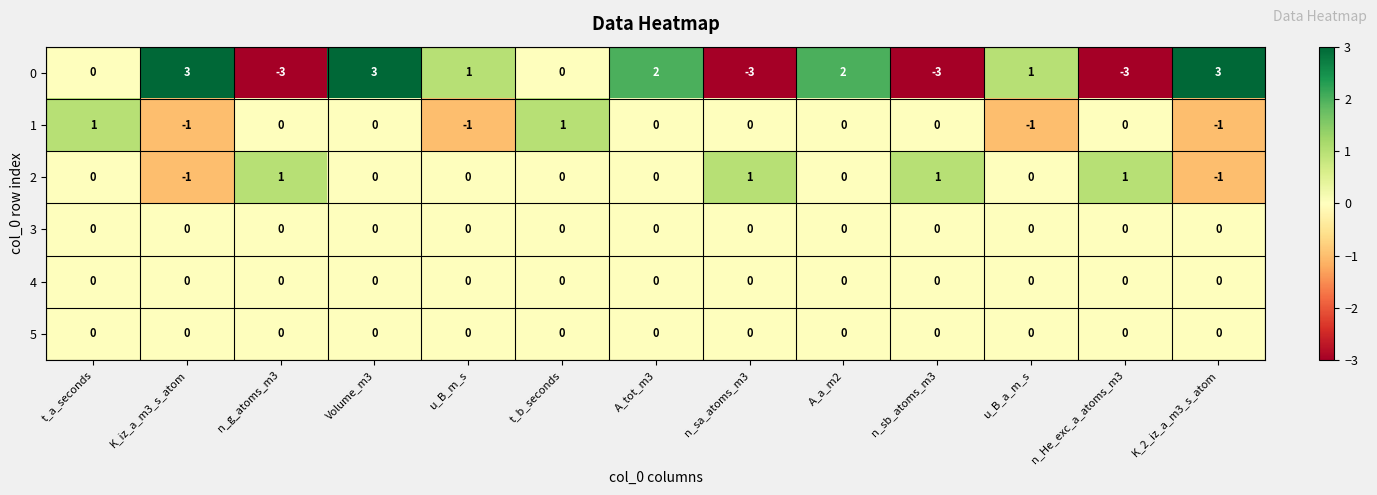

How many 2 values are between 0 and 1?

11